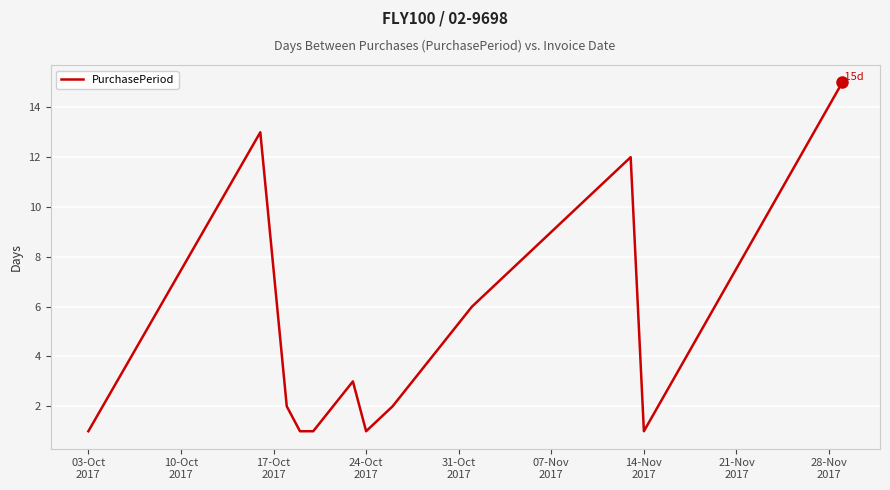

What is the greatest value displayed?

15